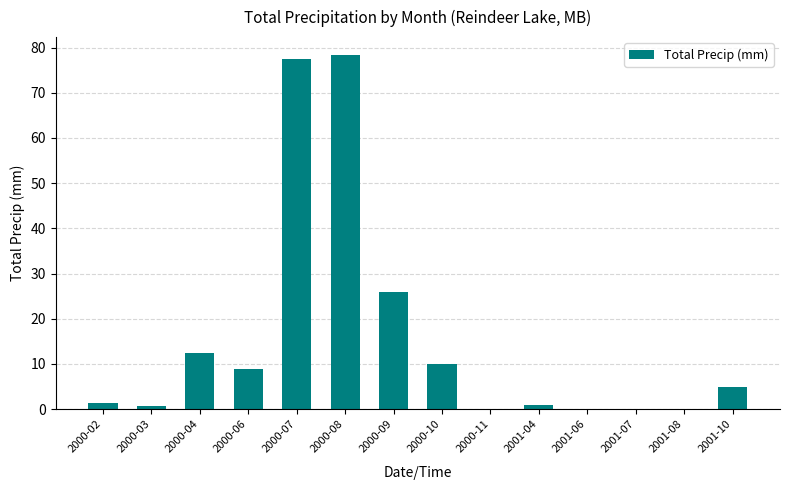

The value at 2000-08 is 27.2. True or false?

False